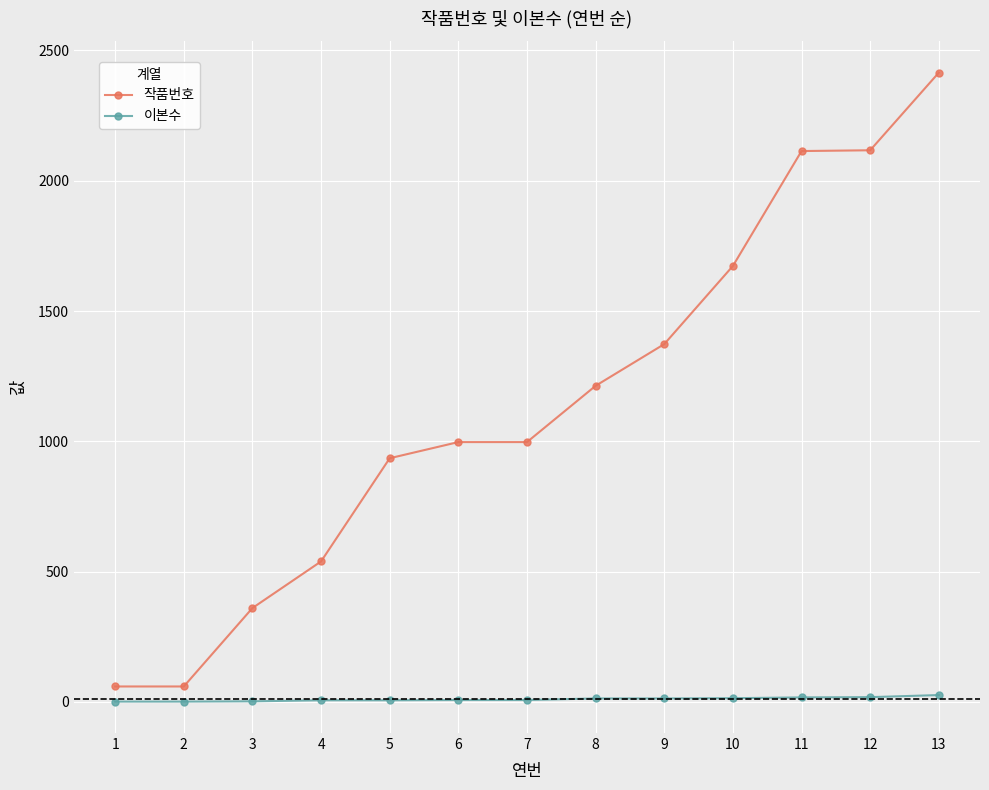

What is the sum of the 작품번호 values at 4 and 7?

1536